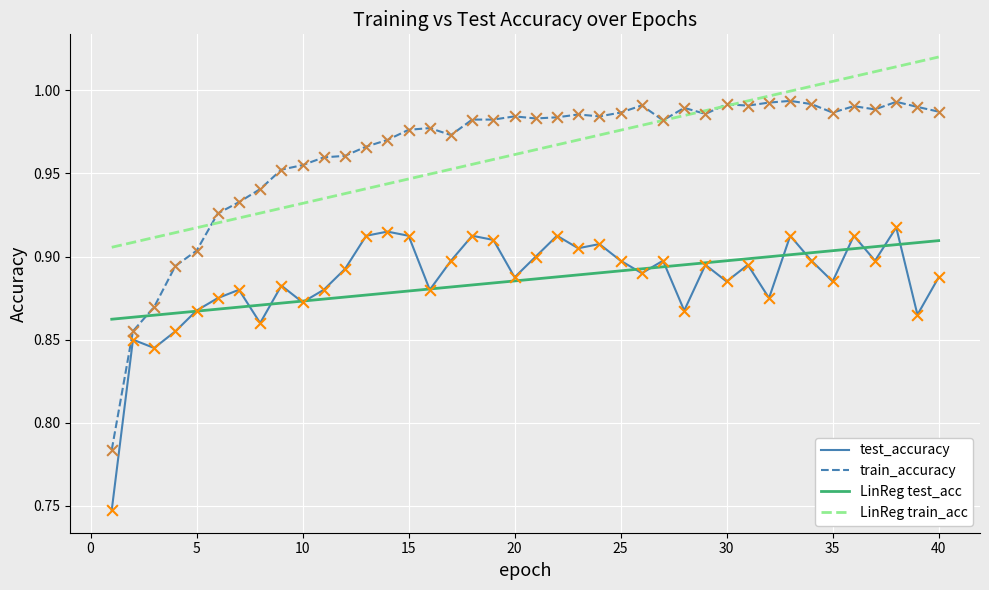

Which series has the largest range (max minus min)?

train_accuracy